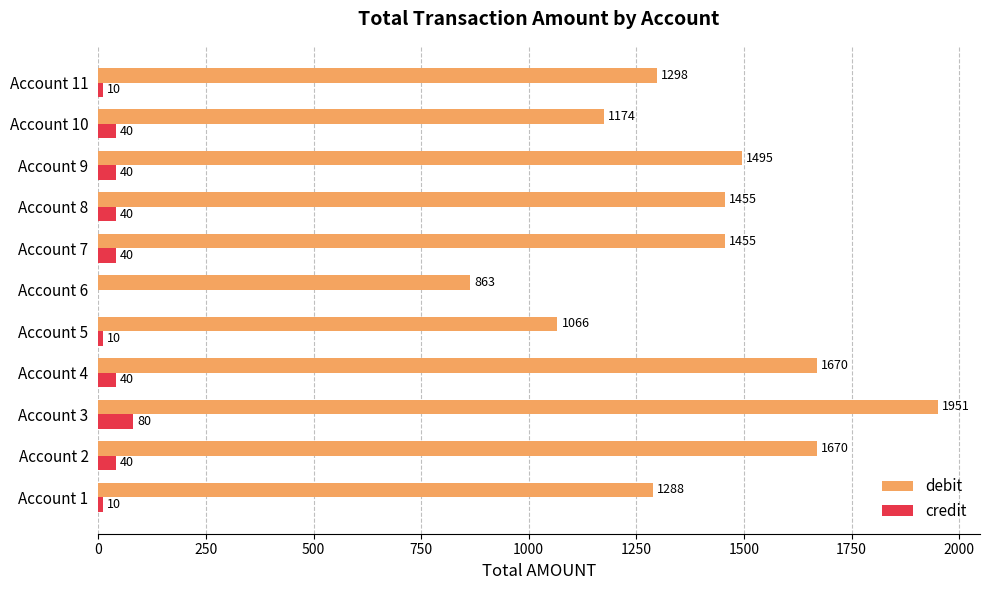

How many data points does each series have?

11